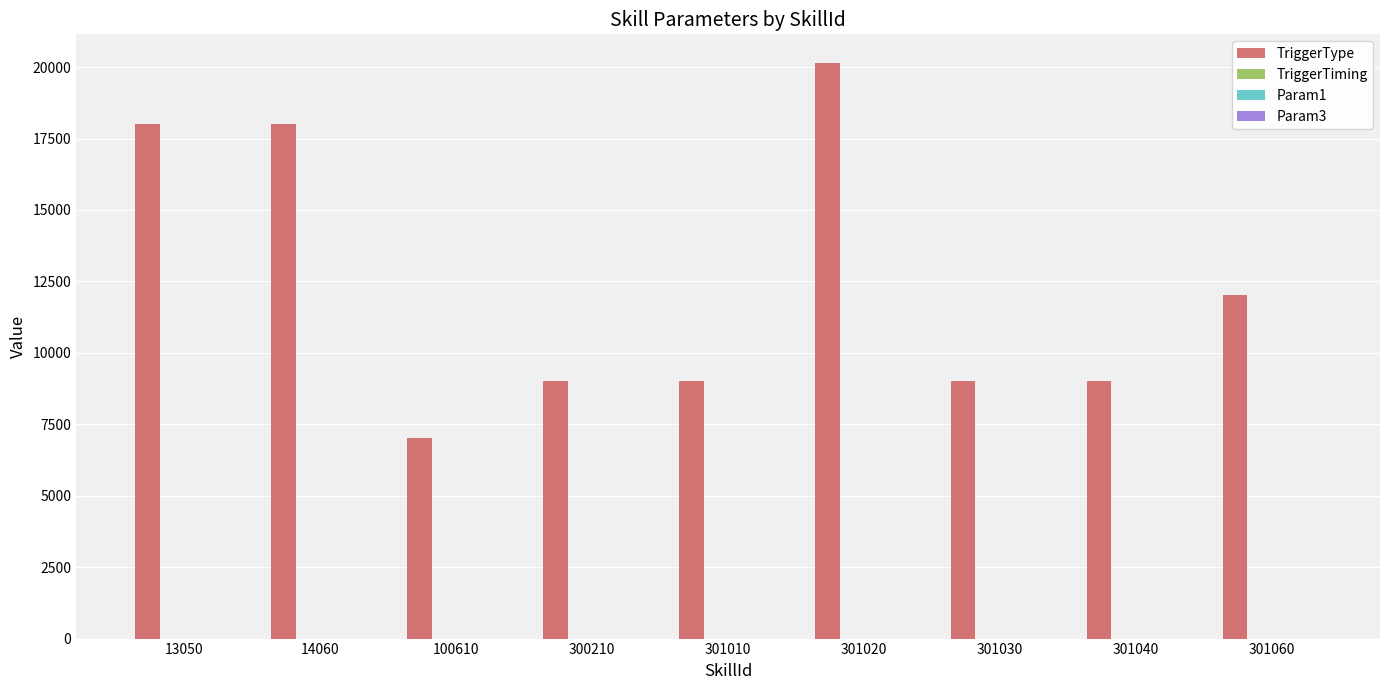

How many categories are shown in the chart?

9